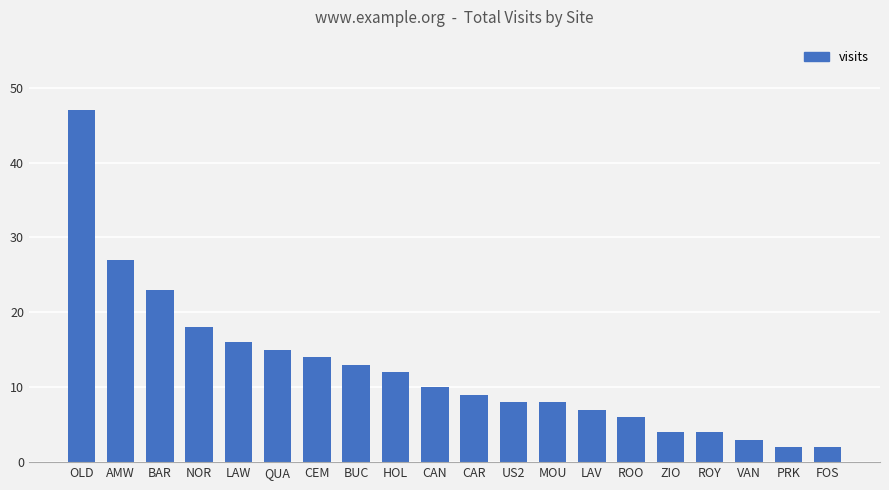

What is the label of the 8th bar from the left?

BUC